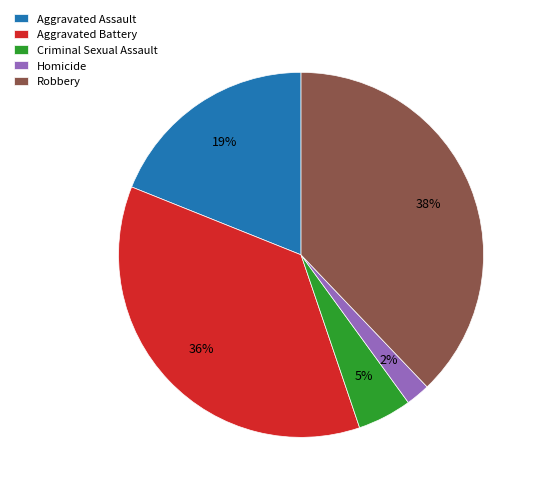

Which has a higher value, Aggravated Assault or Aggravated Battery?

Aggravated Battery